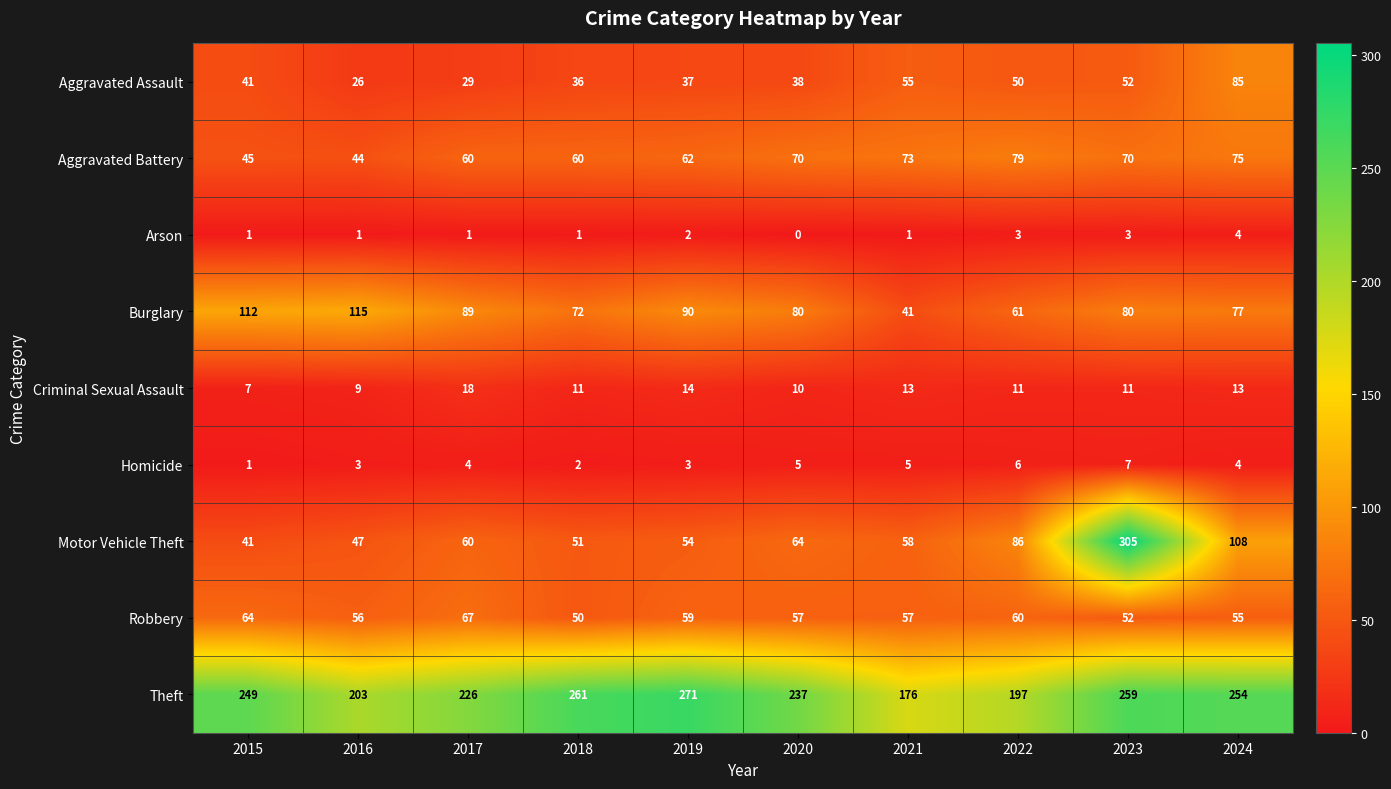

What is the total value across all series at 2018?

544